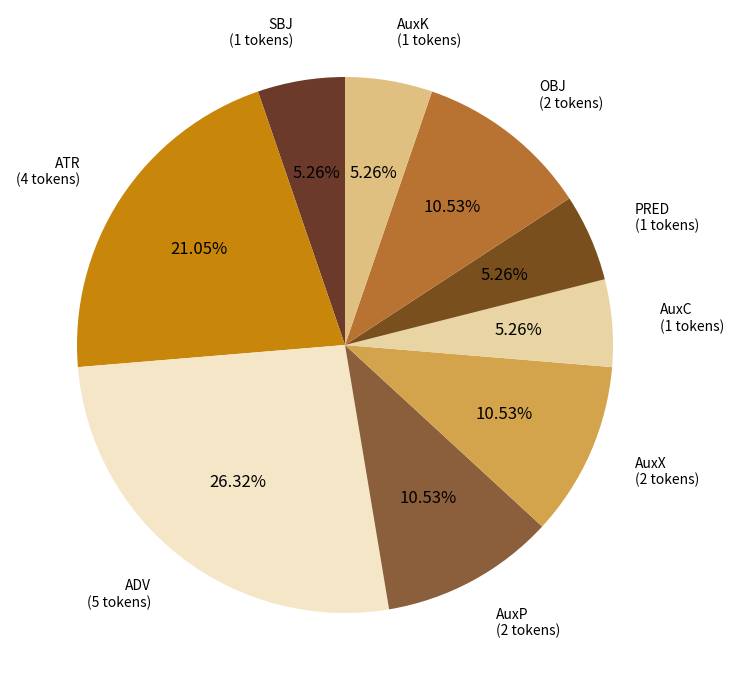

To the nearest percent, what portion does ATR represent?

21%